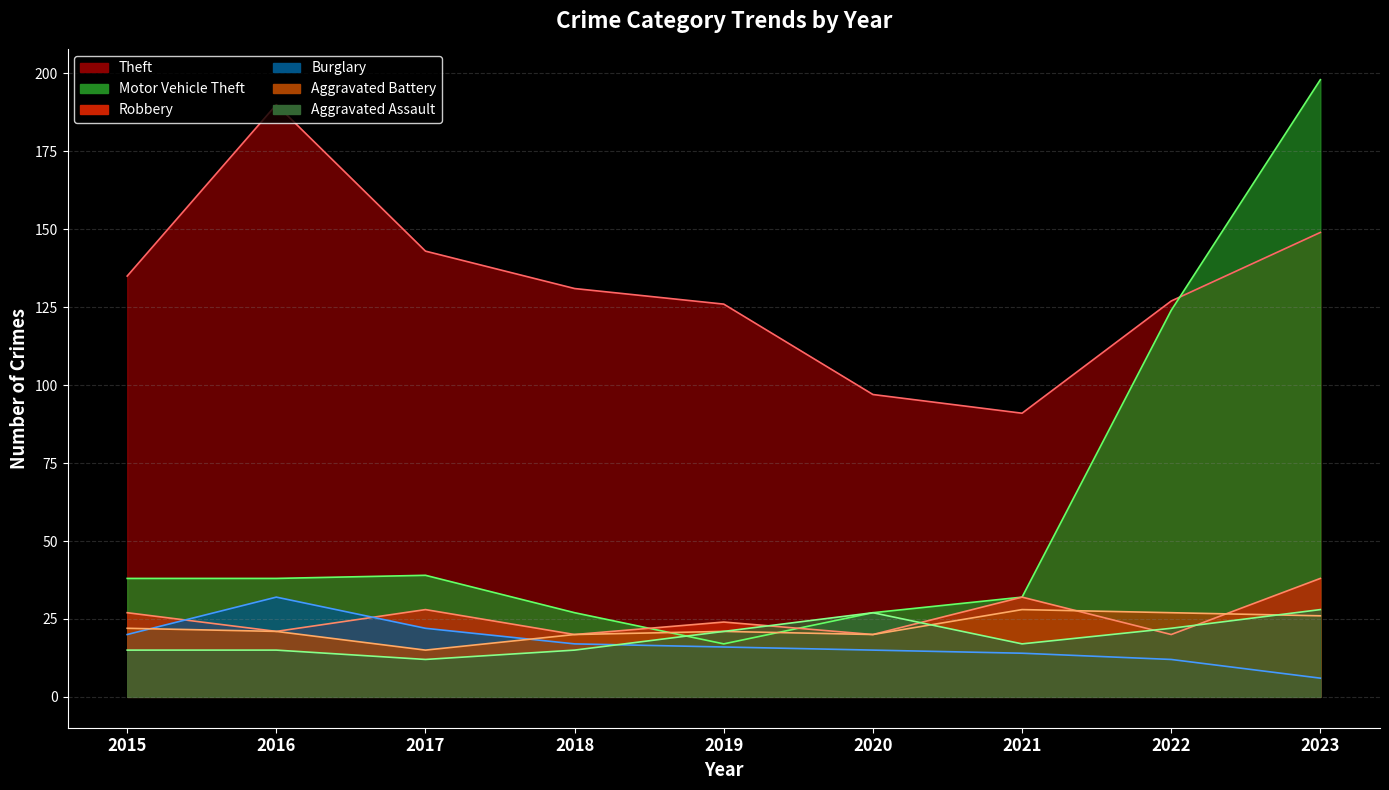

Is it true that Aggravated Assault equals 15 at 2018?

True